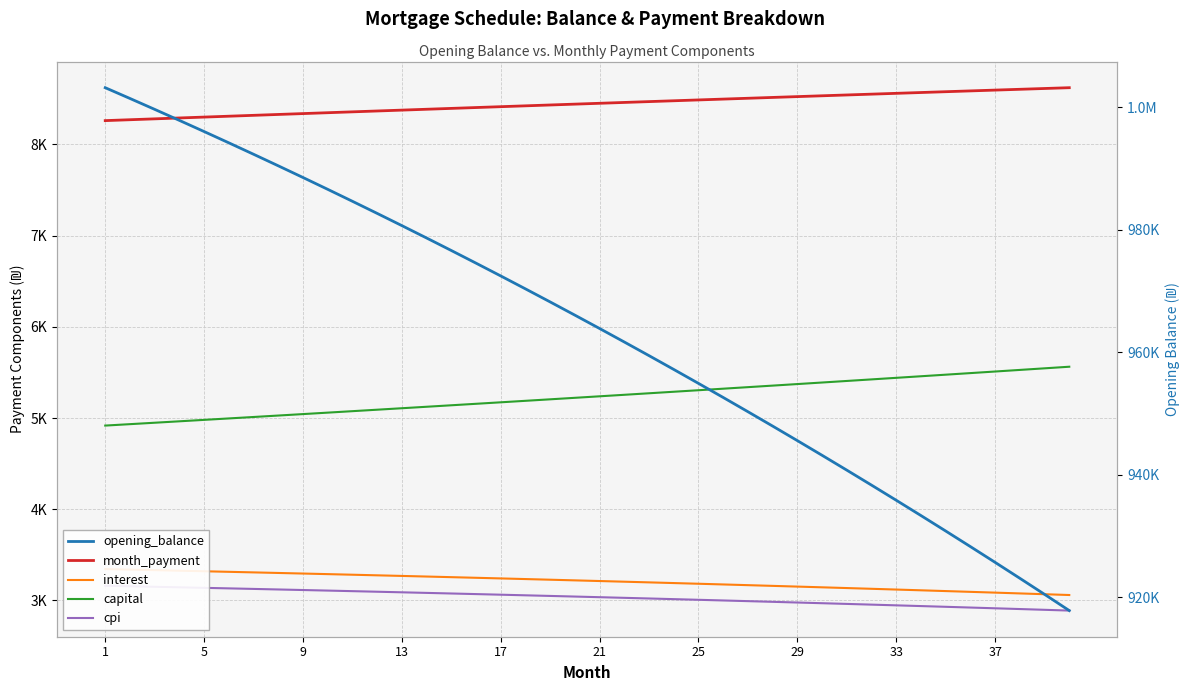

Rank the series at 25 from lowest to highest value.

cpi, interest, capital, month_payment, opening_balance